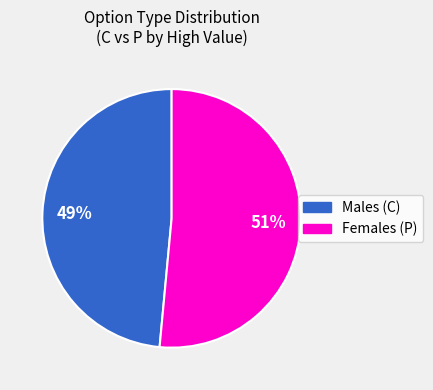

To the nearest percent, what is the average slice percentage?

50%